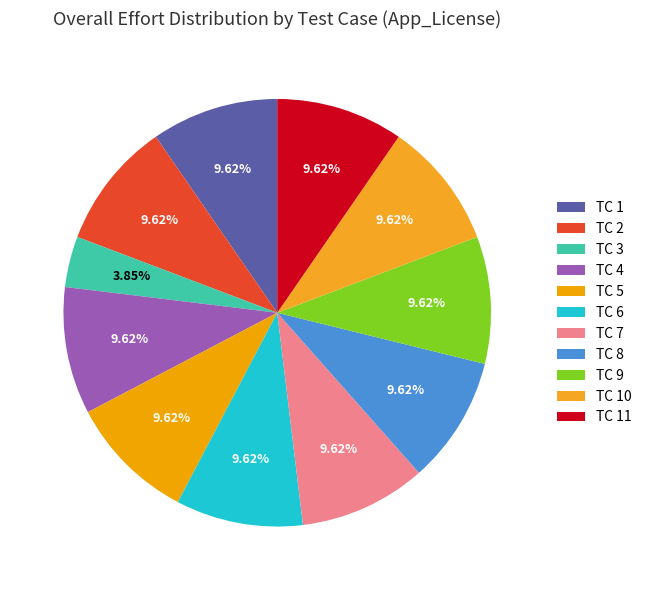

To the nearest percent, what is the difference between the TC 3 and TC 5 slice percentages?

6%